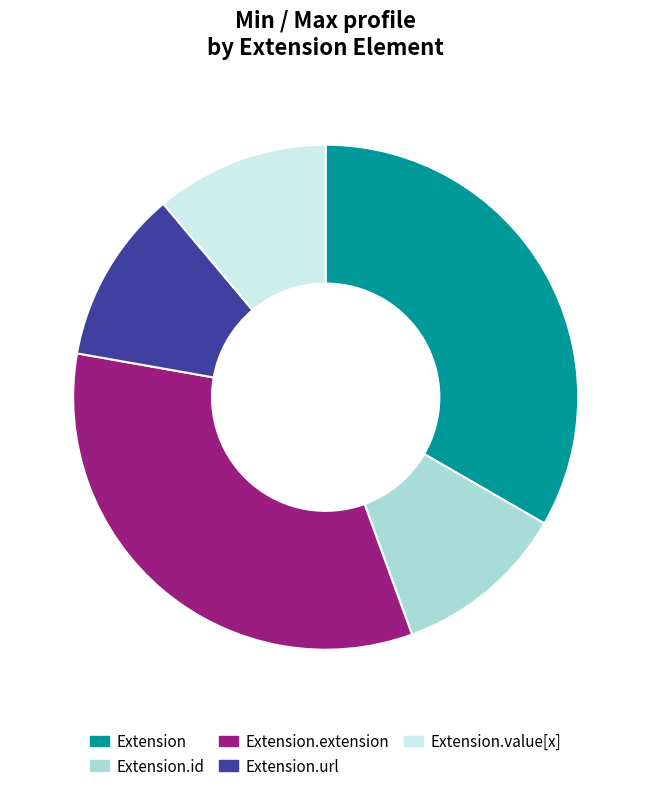

To the nearest percent, what is the average slice percentage?

20%